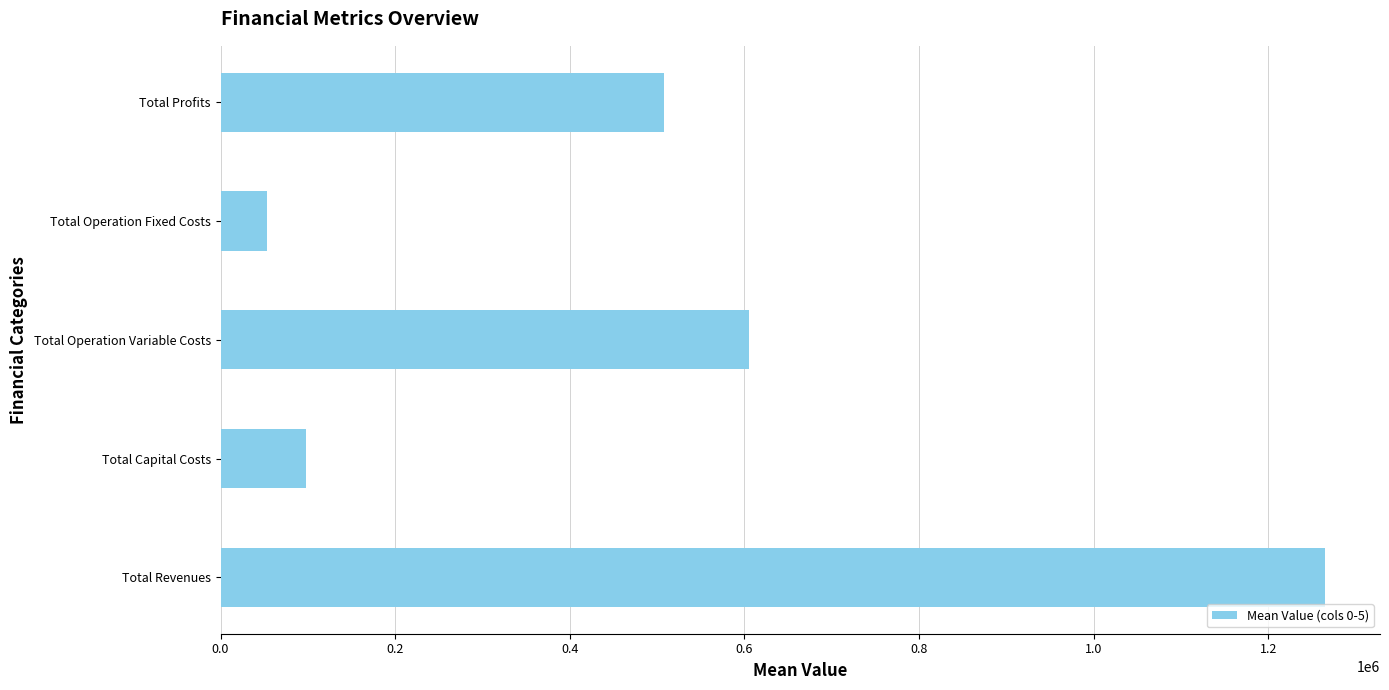

What is the difference between the maximum and minimum values?

1210859.9